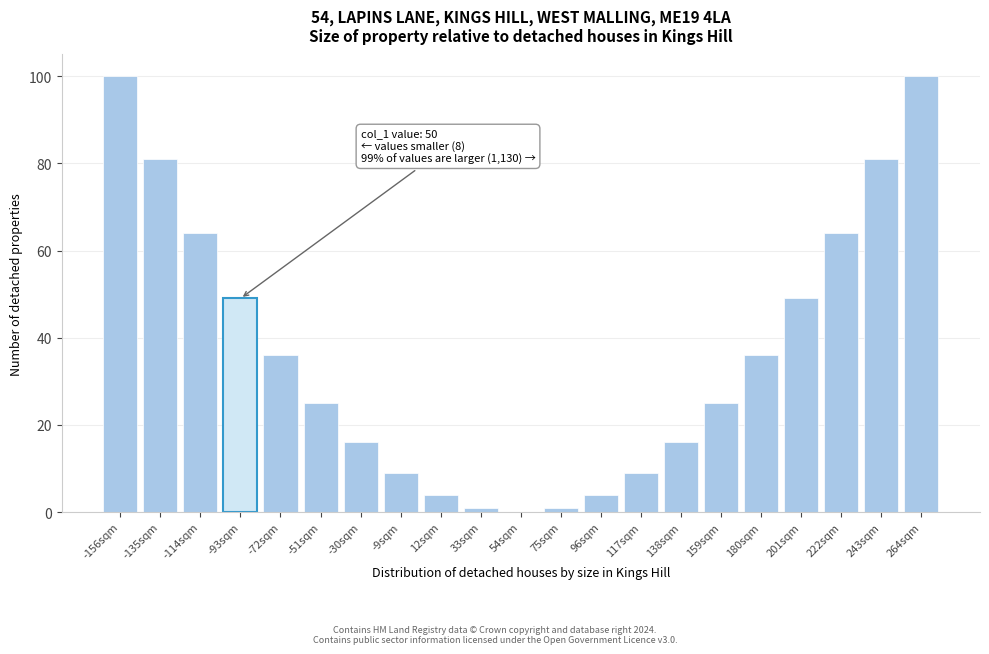

Reading left to right, list all the values displayed in this chart.

-156sqm=100	-135sqm=81	-114sqm=64	-93sqm=49	-72sqm=36	-51sqm=25	-30sqm=16	-9sqm=9	12sqm=4	33sqm=1	54sqm=0	75sqm=1	96sqm=4	117sqm=9	138sqm=16	159sqm=25	180sqm=36	201sqm=49	222sqm=64	243sqm=81	264sqm=100